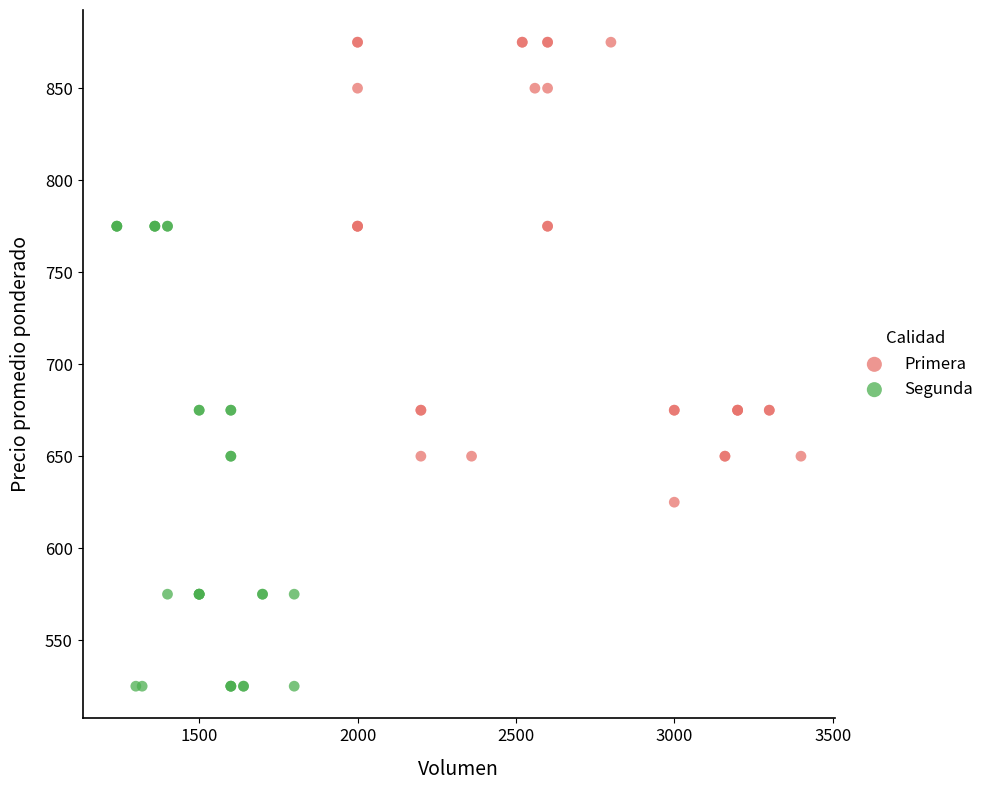

Which series contains the highest Y value?

Primera